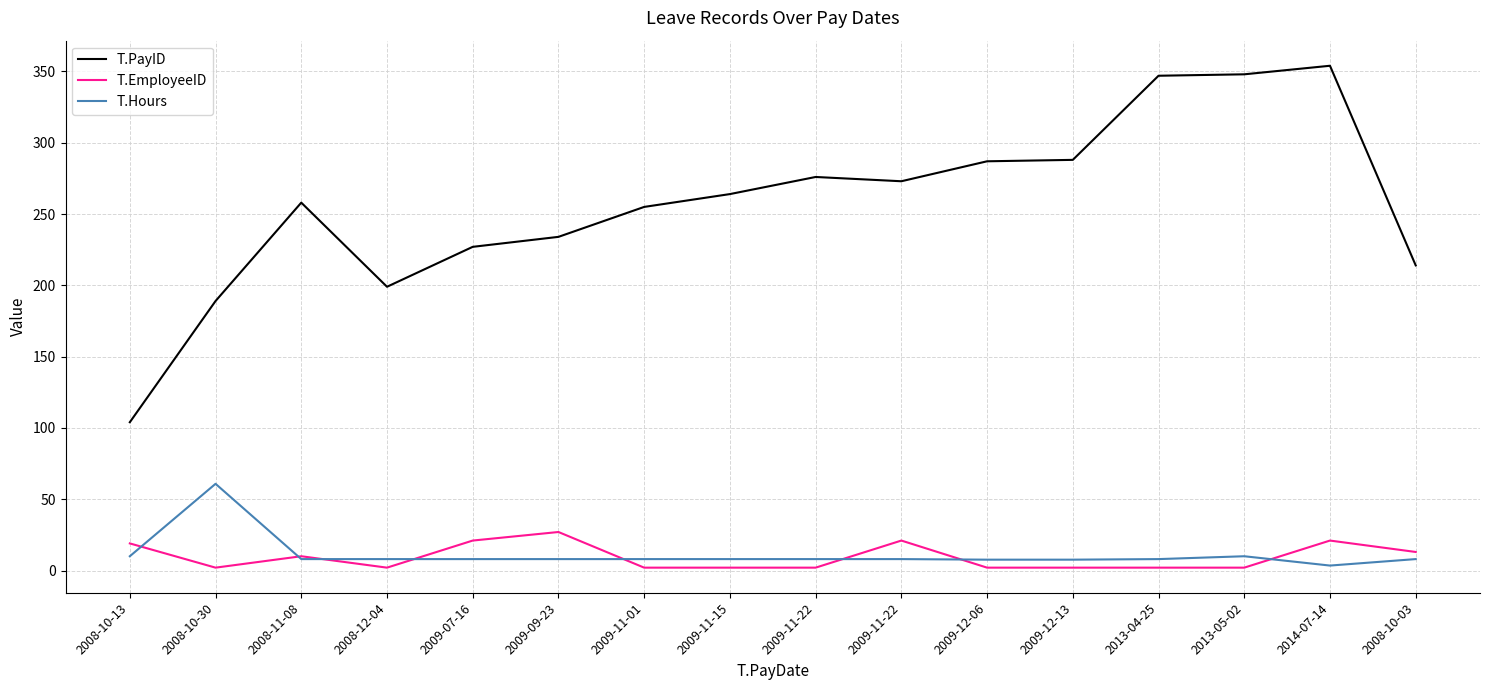

Is this an area chart (filled region under the line)?

No